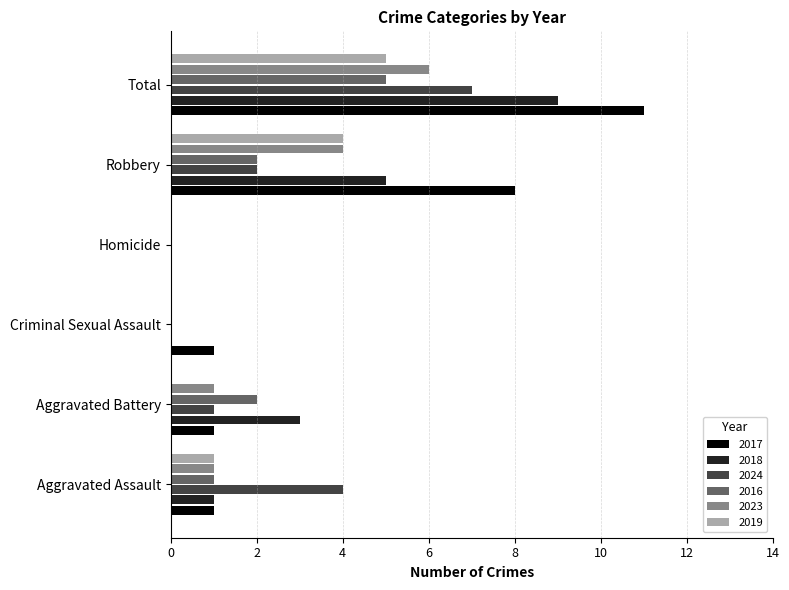

What is the total value across all series at Robbery?

25